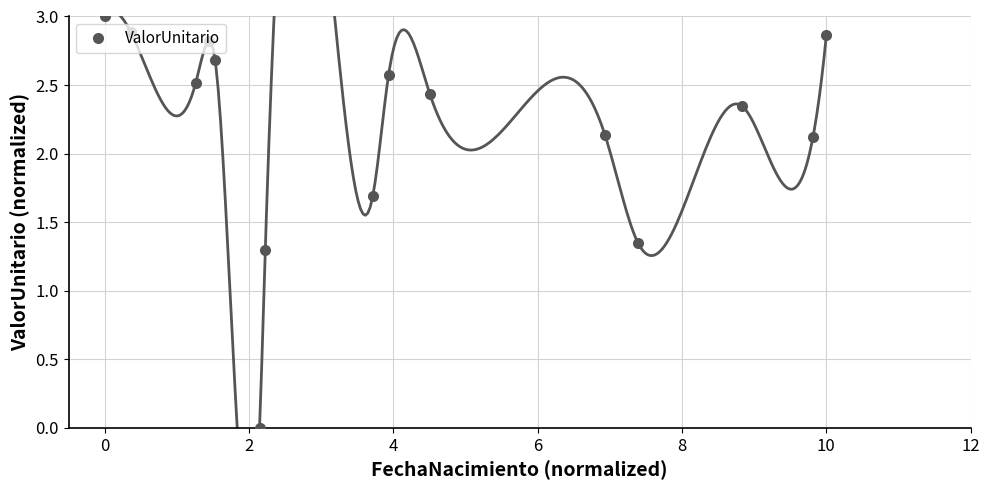

How many points are lower than both their immediate neighbors (excluding endpoints)?

4